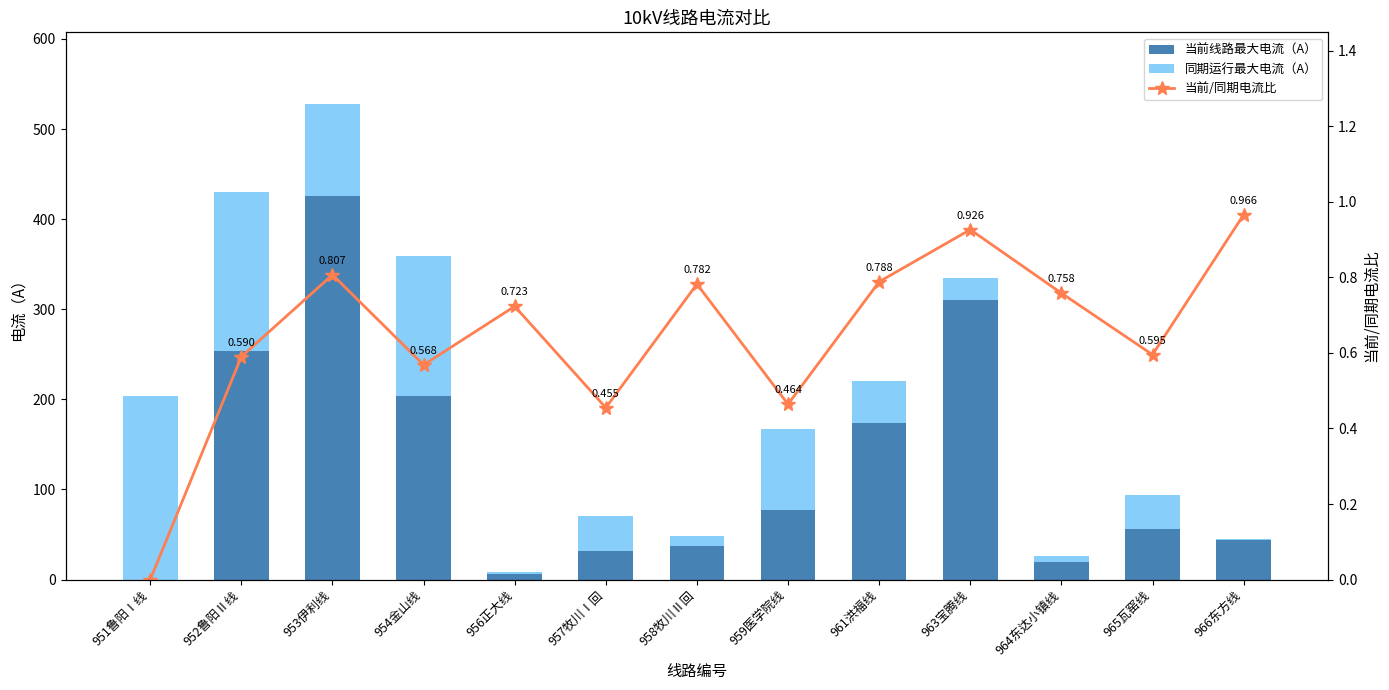

What is the label of the 6th bar from the left?

957牧川Ⅰ回